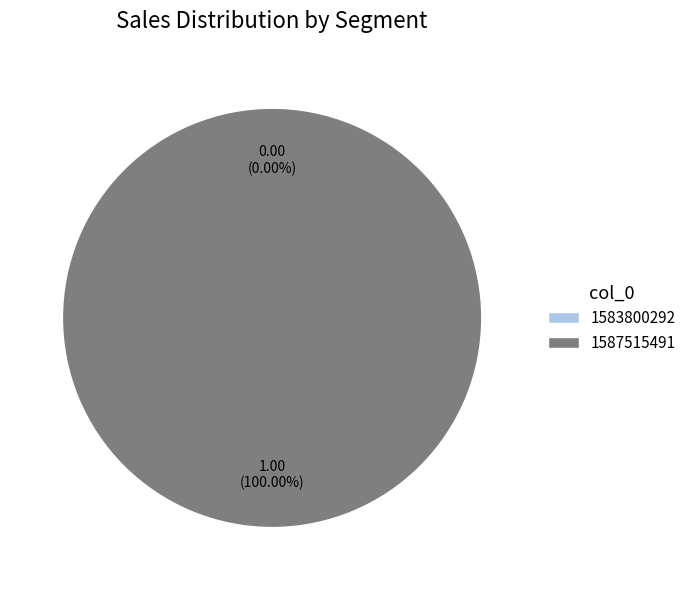

To the nearest percent, what is the difference between the 1587515491 and 1583800292 slice percentages?

100%